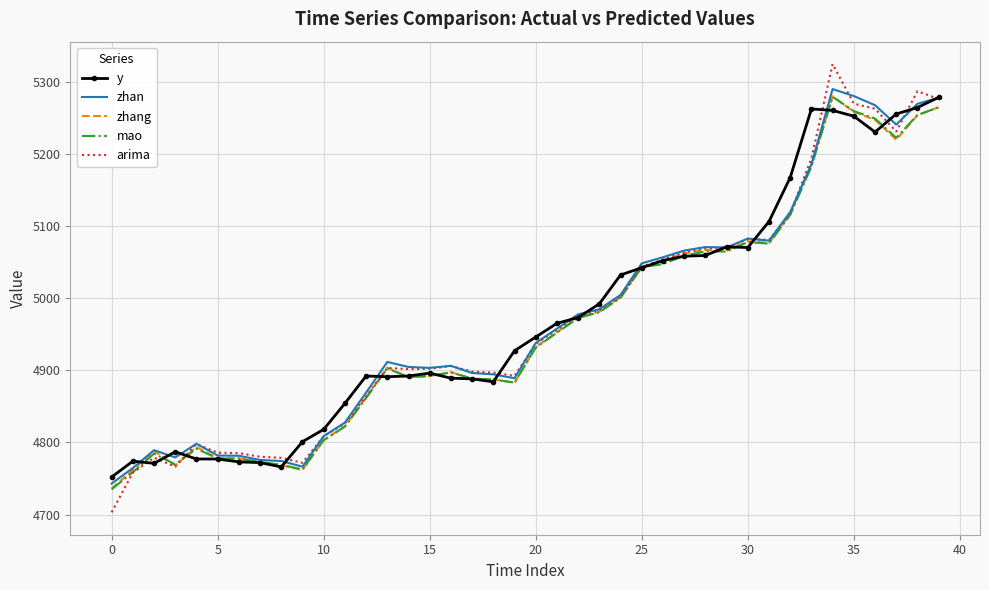

Which series has the largest range (max minus min)?

arima